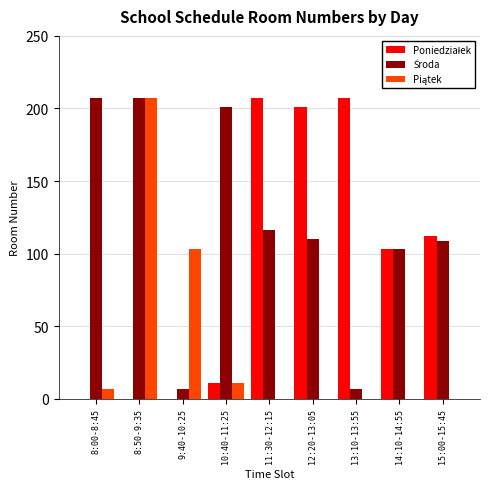

What is the greatest value displayed?

207